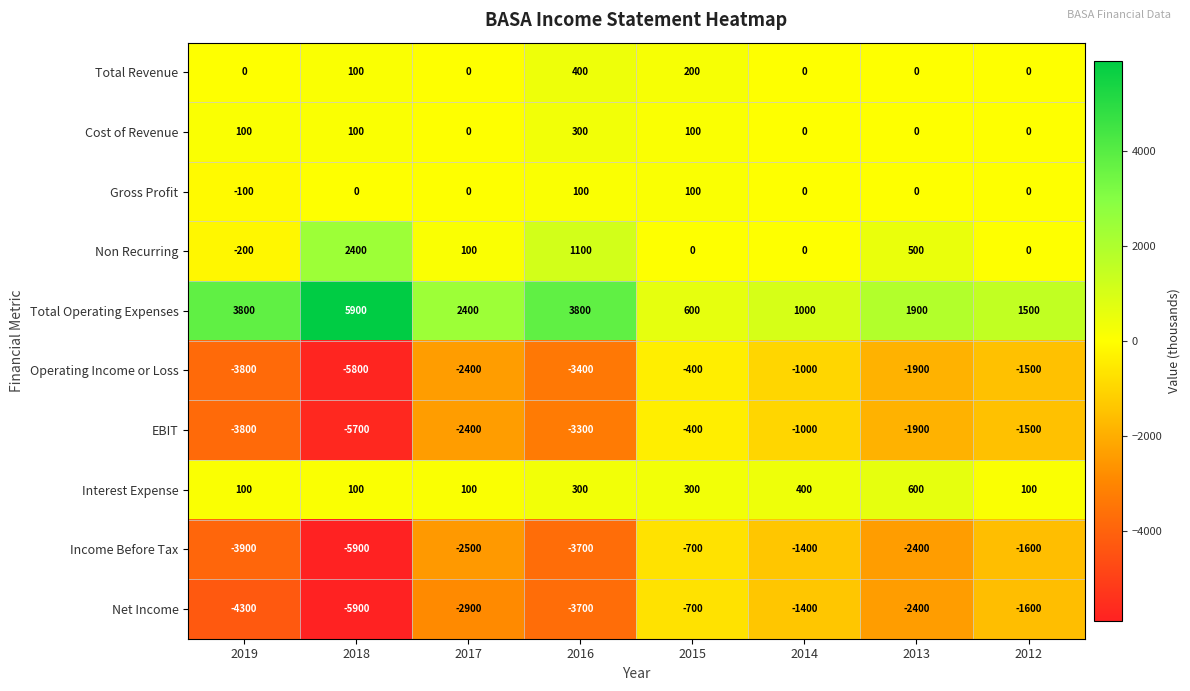

What is the difference between the maximum and minimum values in the Total Operating Expenses series?

5300